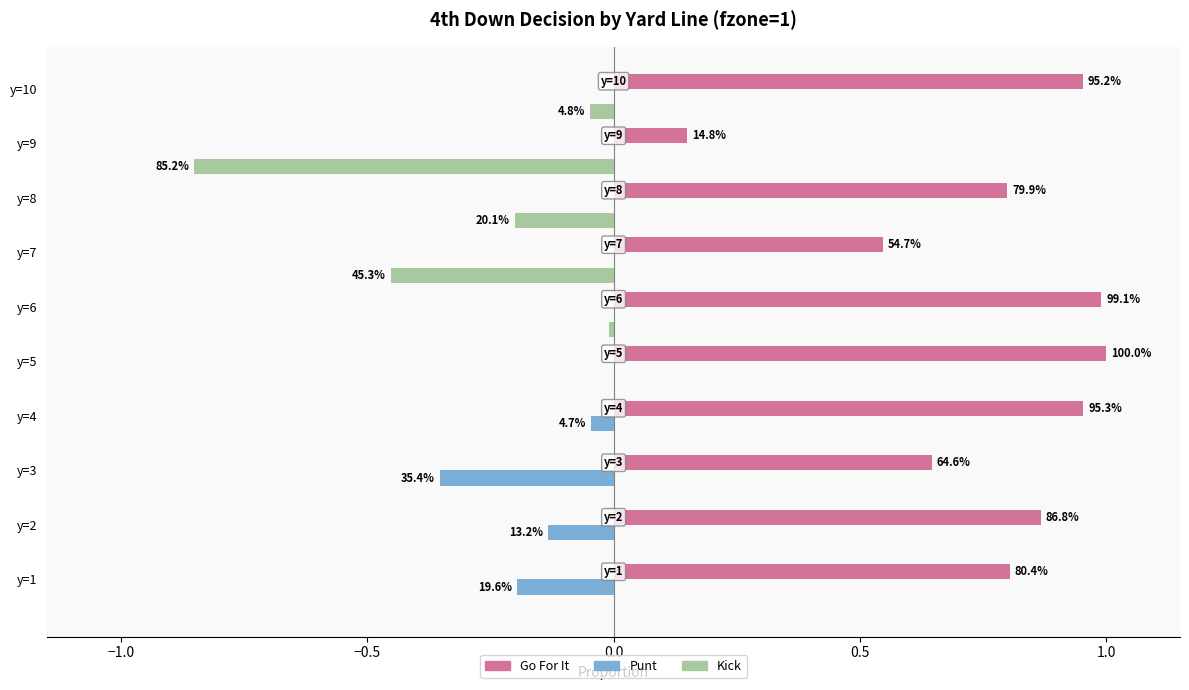

How many bars are there in total?

30